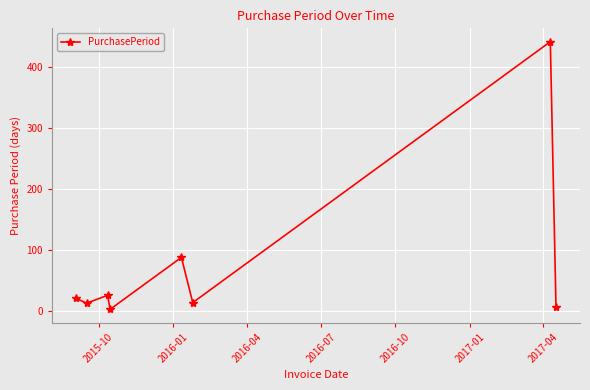

Does the chart display data point markers on the line(s)?

Yes